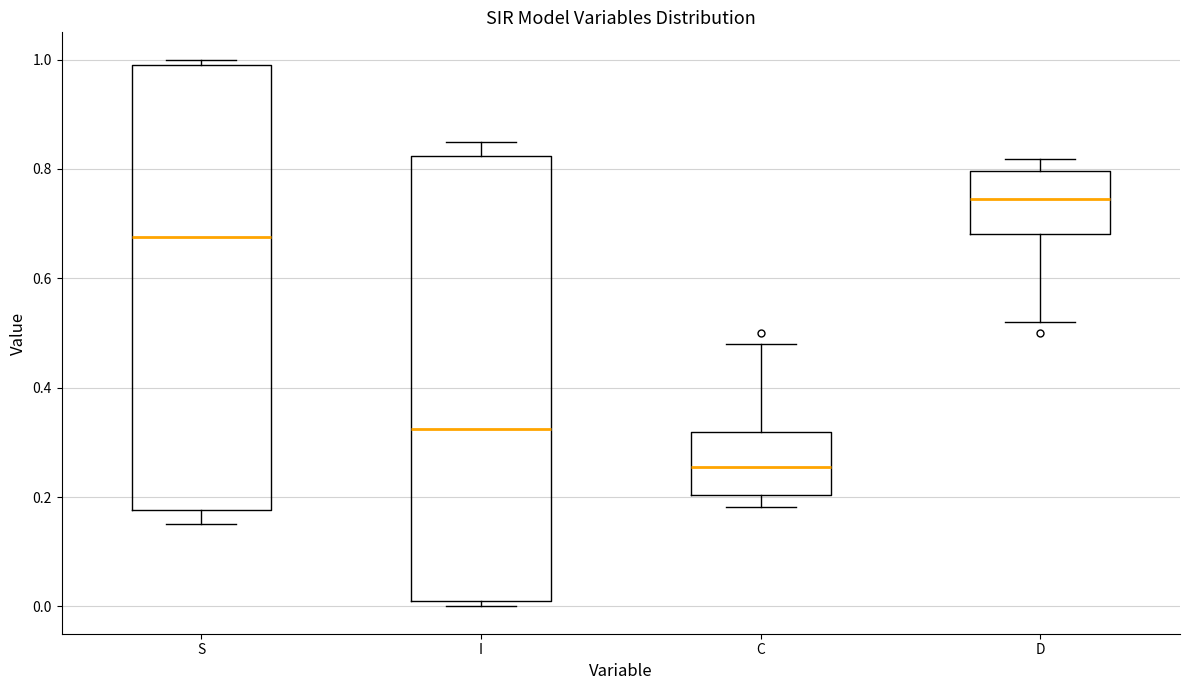

Which box's median line is the highest?

D